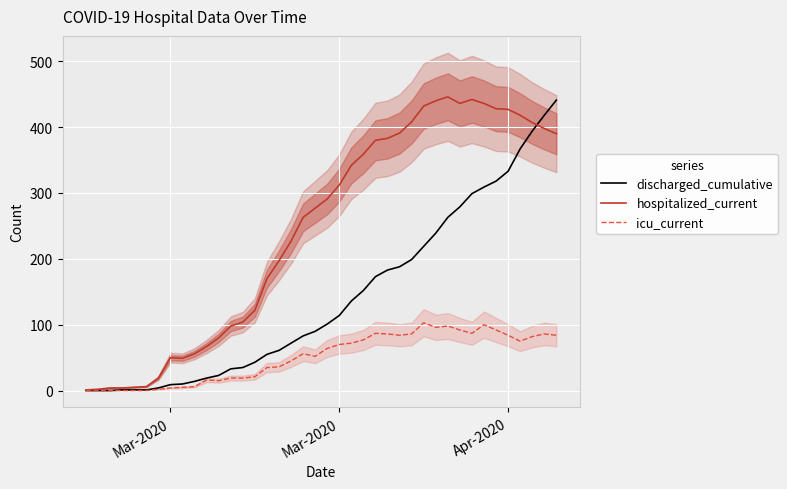

At which label does discharged_cumulative first exceed 101?

Mar-2020